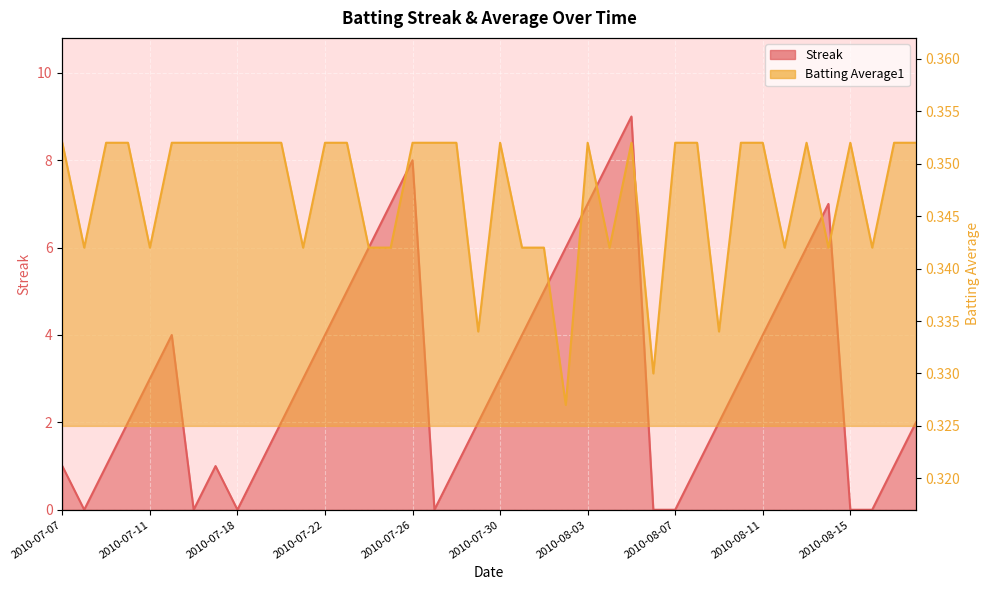

How many interior local valleys does the Batting Average1 series have?

11